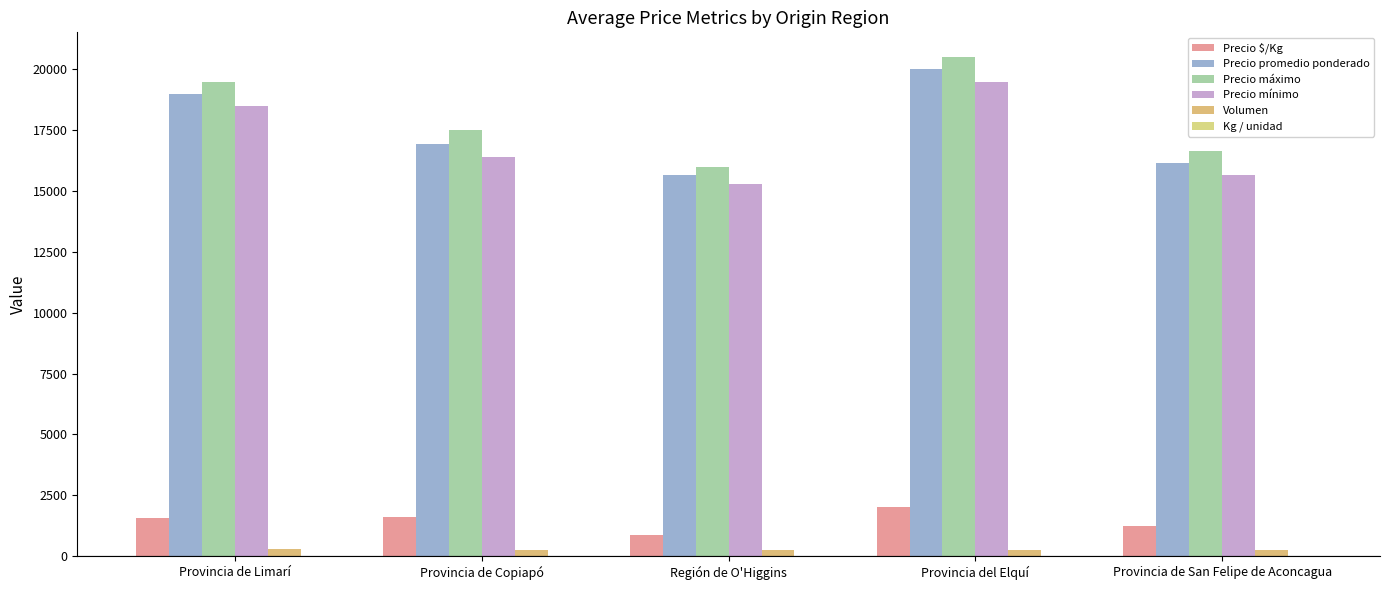

Where is Precio promedio ponderado nearest to the value 17823?

Provincia de Copiapó